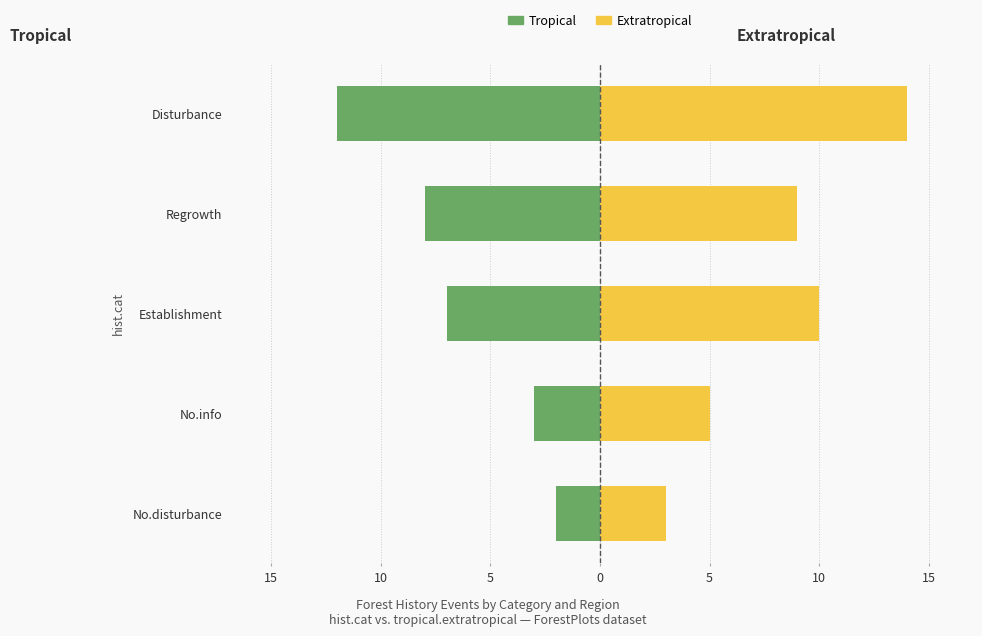

What is the difference between the highest and lowest values at 5?

17